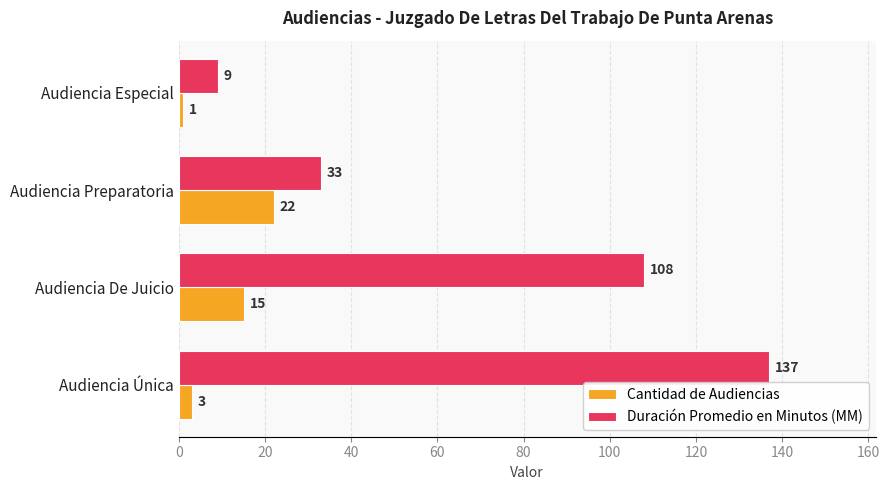

Which series has the largest total across all categories?

Duración Promedio en Minutos (MM)